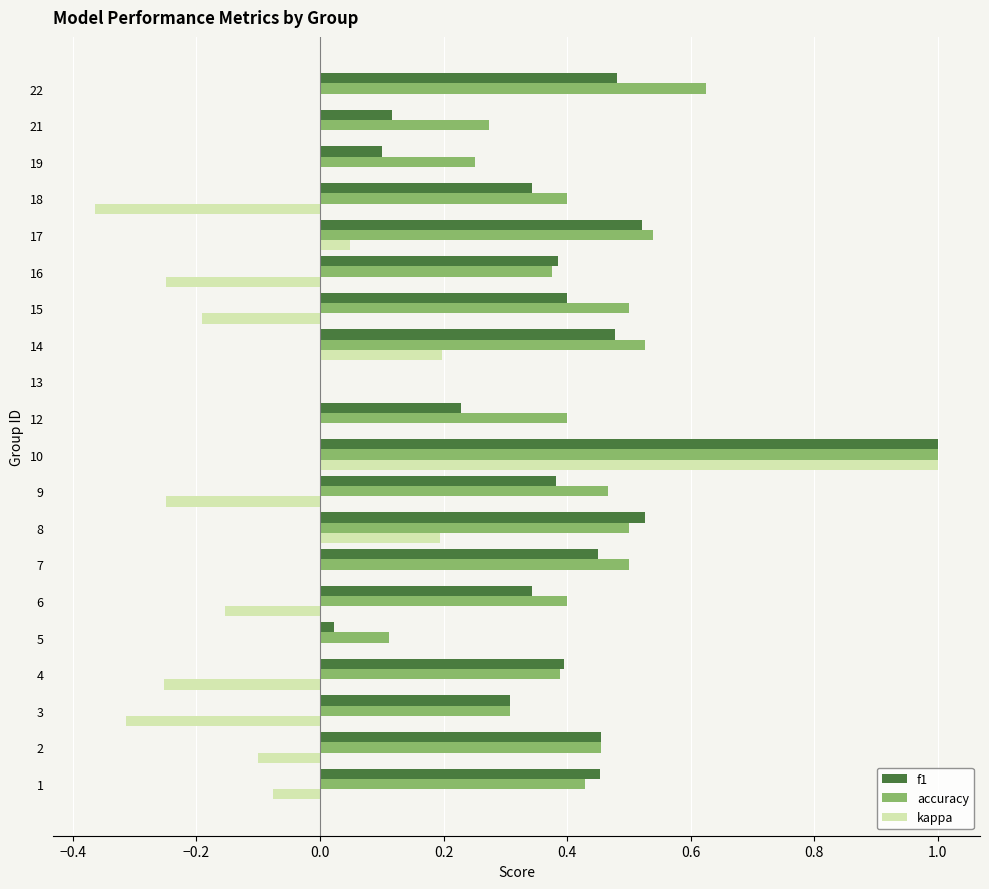

At which category is the sum across all series the highest?

10